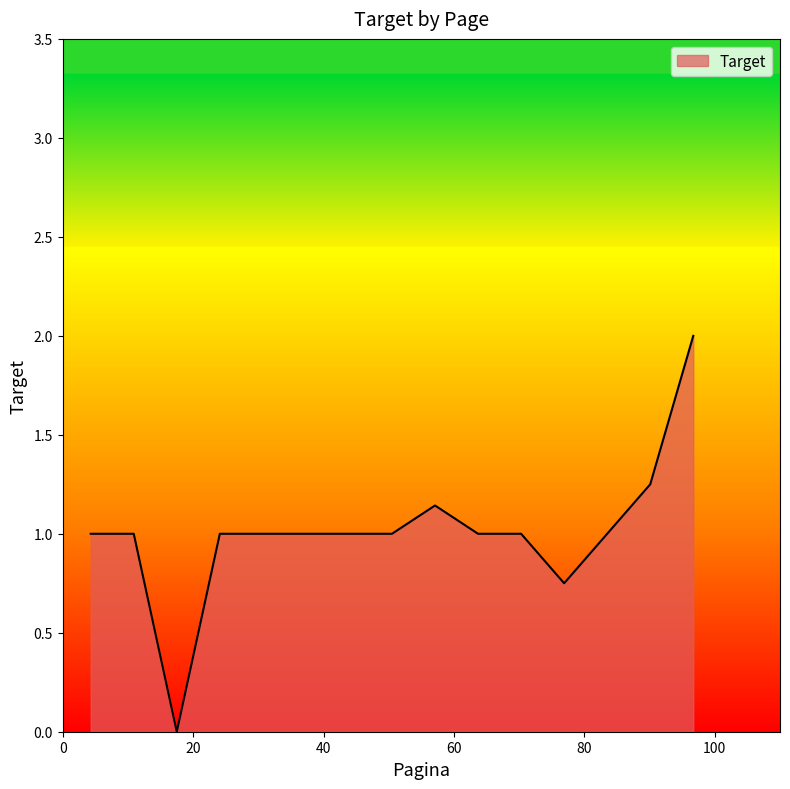

What is the difference between the maximum and minimum values?

2.0